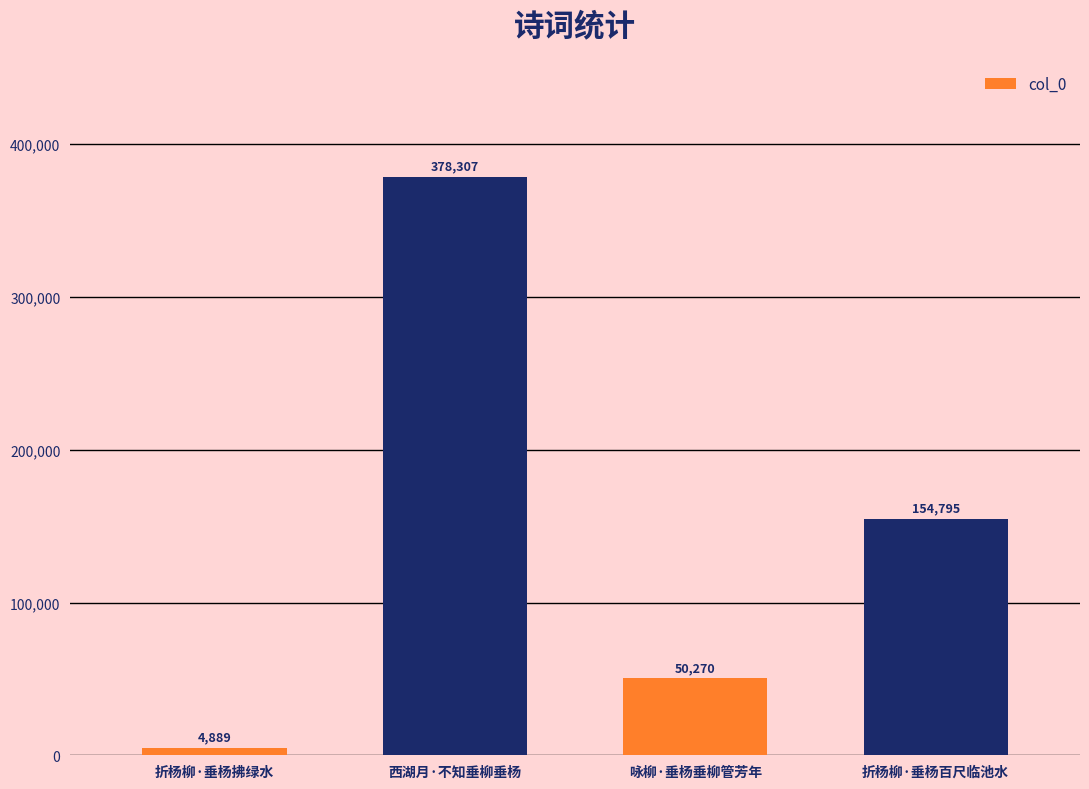

How many bars are there in total?

4